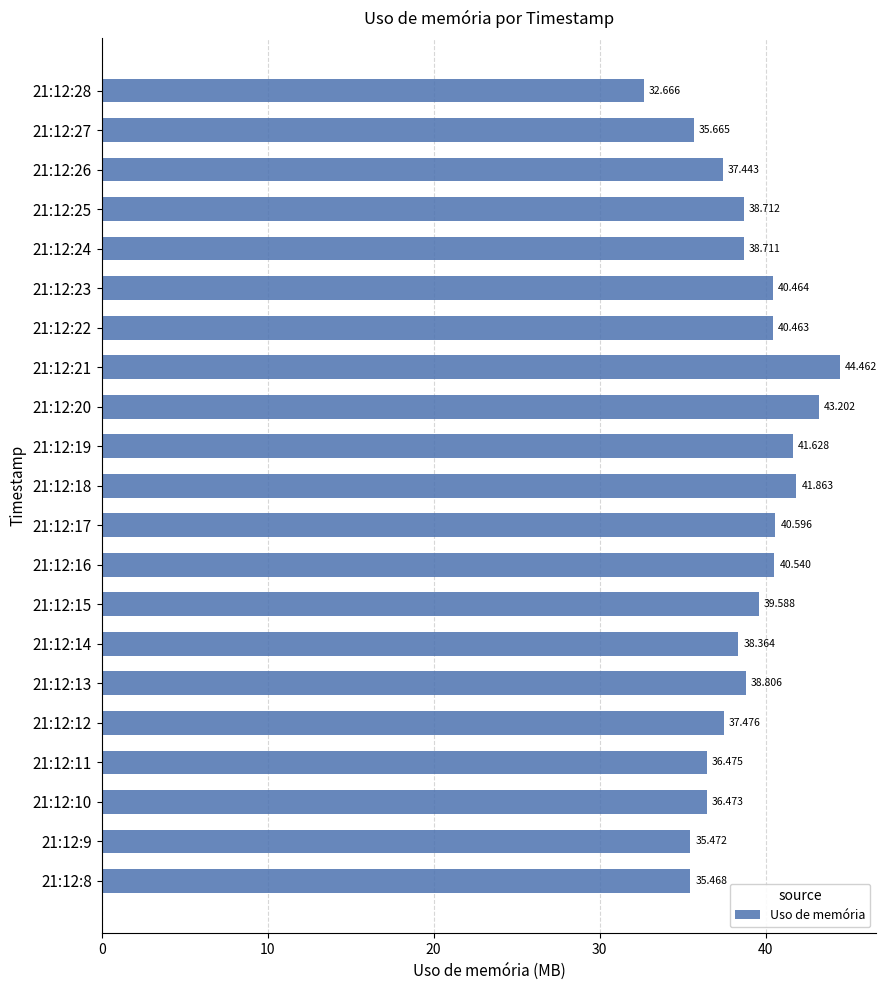

What is the sum of all values?

814.5